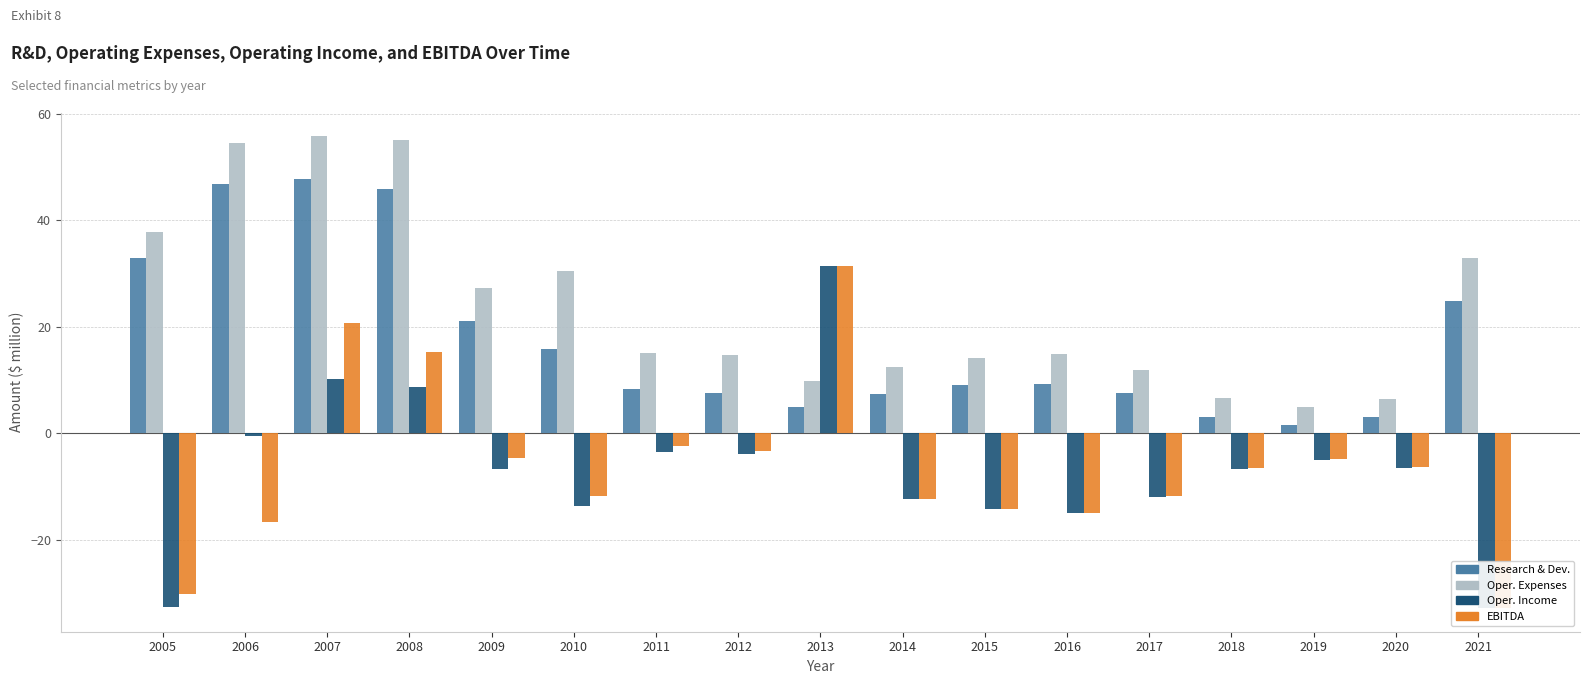

At which label does Operating Income first exceed -6?

2006